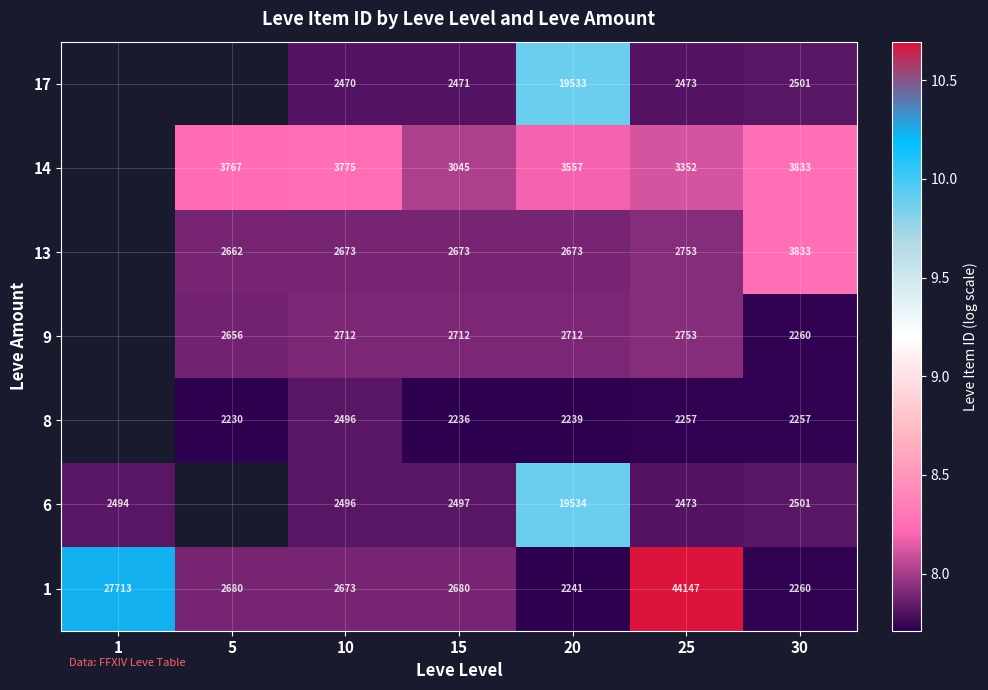

Is the value of 1 at 30 greater than the value of 14 at 30?

No